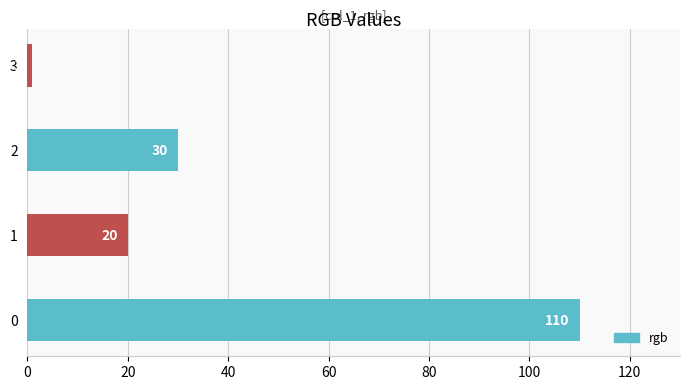

Reading bottom to top, list all the values displayed in this chart.

0=110	1=20	2=30	3=1